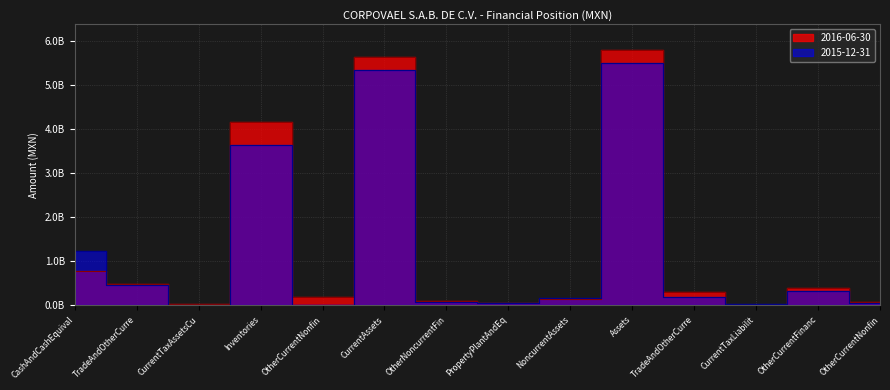

How many positive values does the 2016-06-30 series have?

13